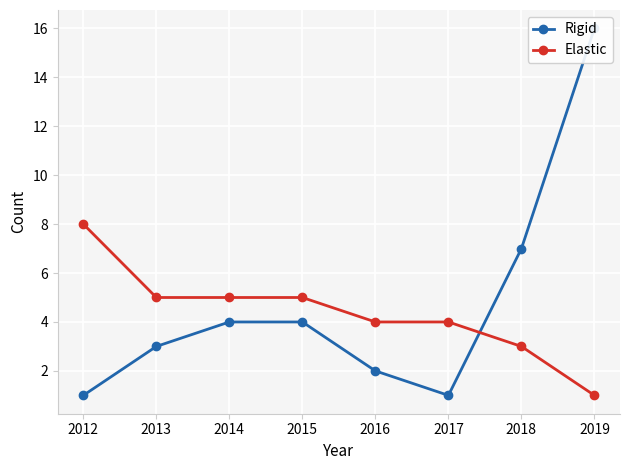

Is the value of Rigid at 2013 greater than the value of Elastic at 2018?

No